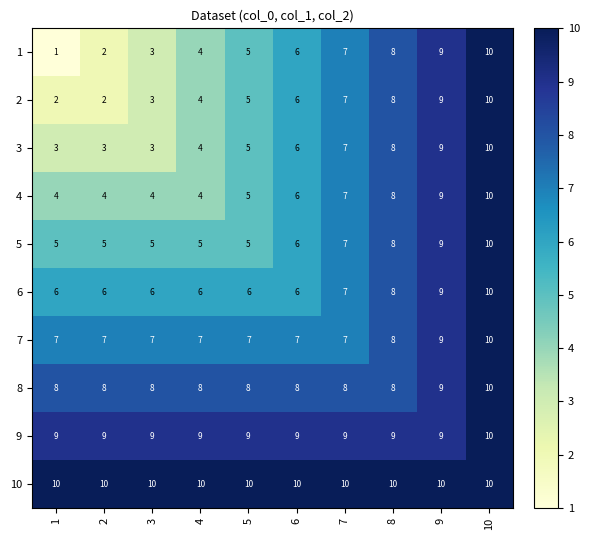

What is the difference between the highest and lowest values at 3?

7